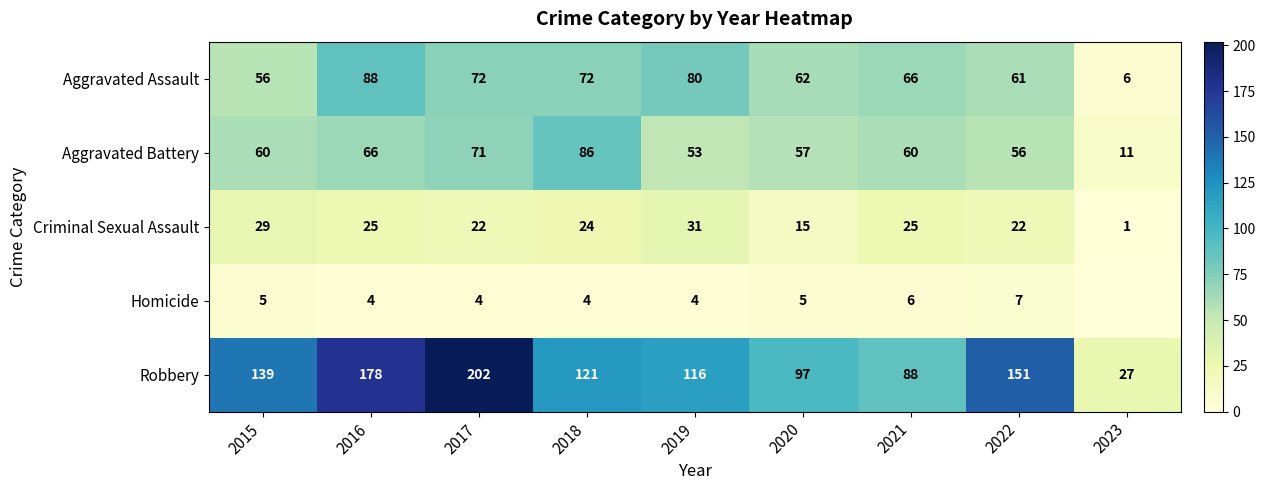

How many values in the Criminal Sexual Assault series are below 24?

4